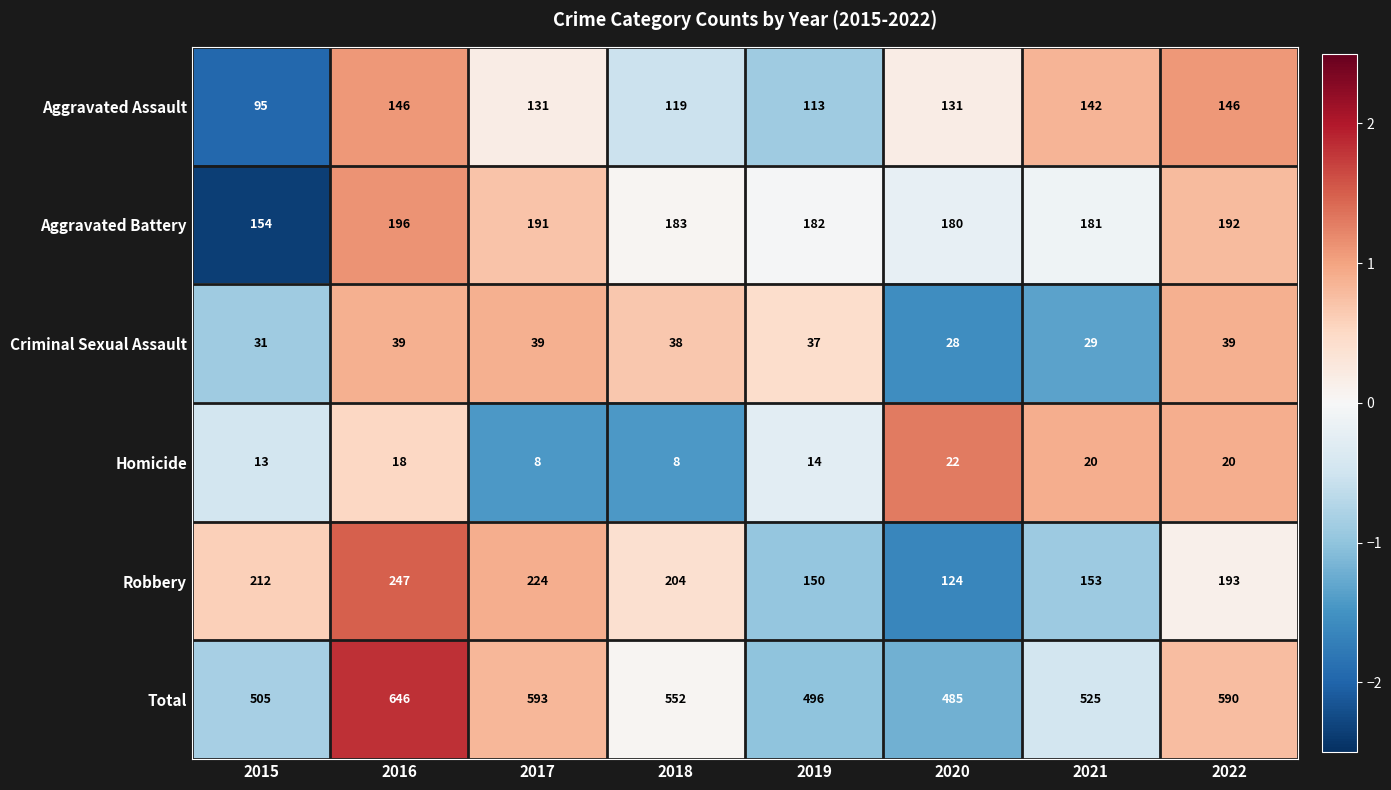

What is the spread (max minus min) of values at 2016?

628